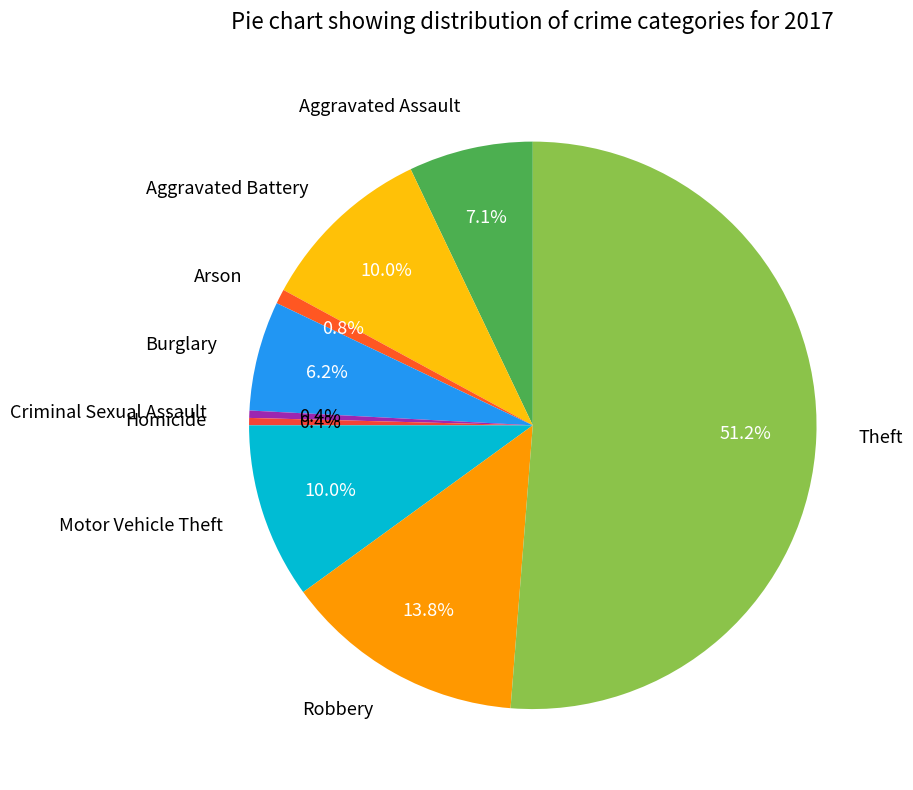

What percentage is the Robbery slice, to the nearest percent?

14%